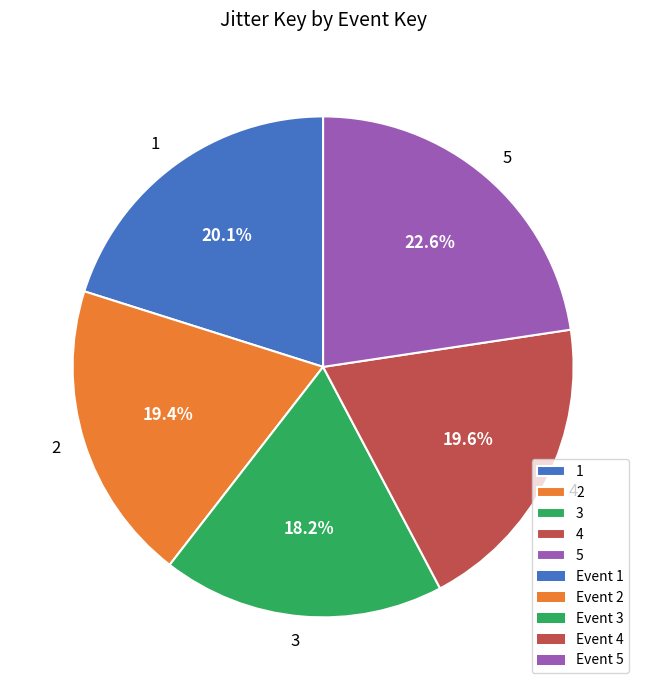

To the nearest percent, what is the difference between the 3 and 5 slice percentages?

4%